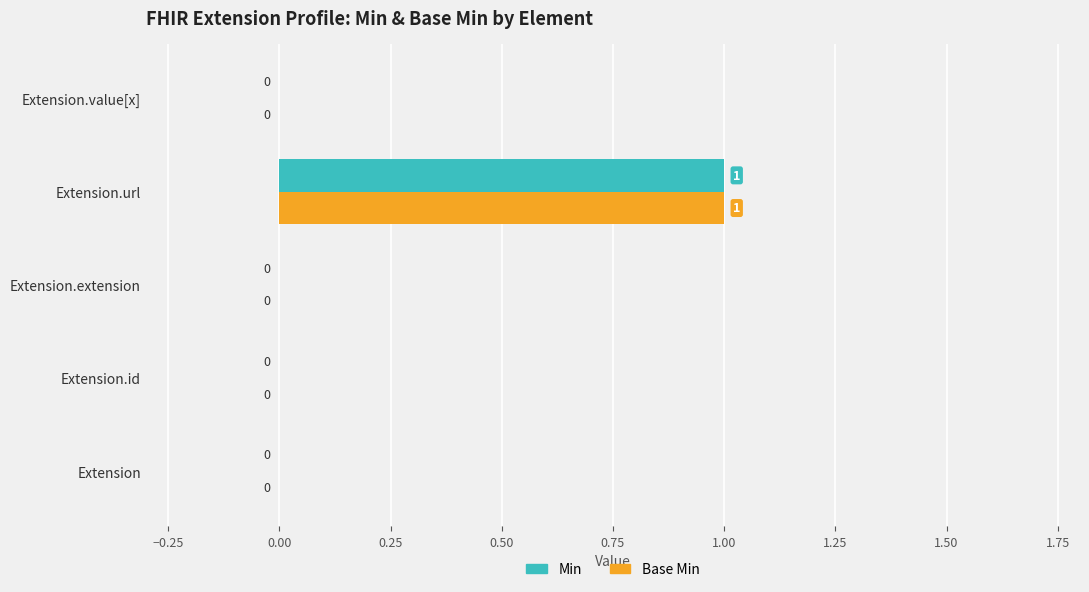

How many data points in Base Min are above 0?

1